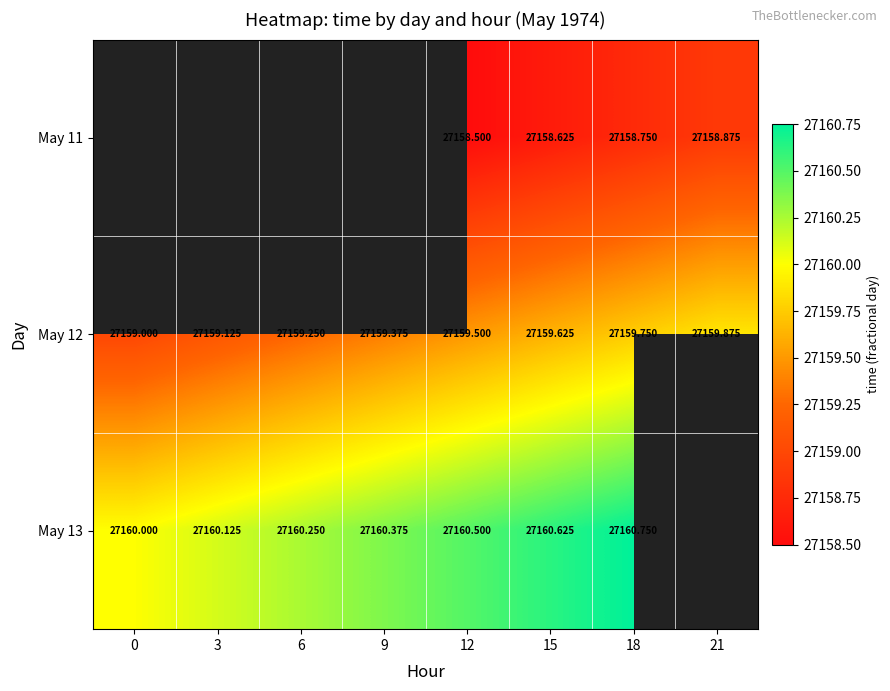

Which label corresponds to the largest value in the chart?

18